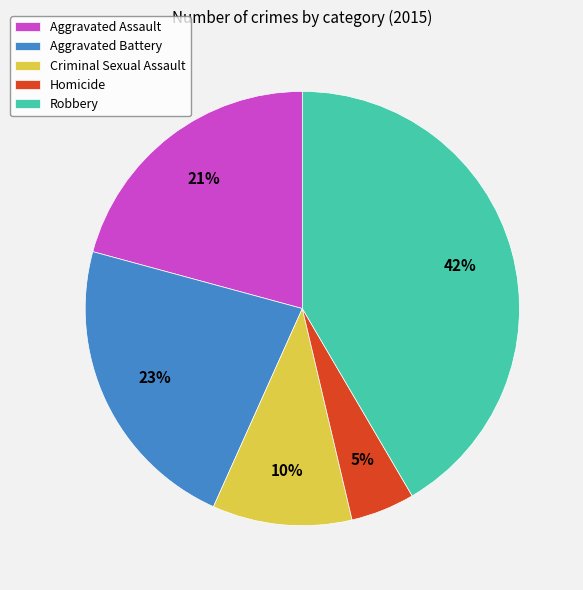

Is it true that Criminal Sexual Assault is 16% of the pie?

False